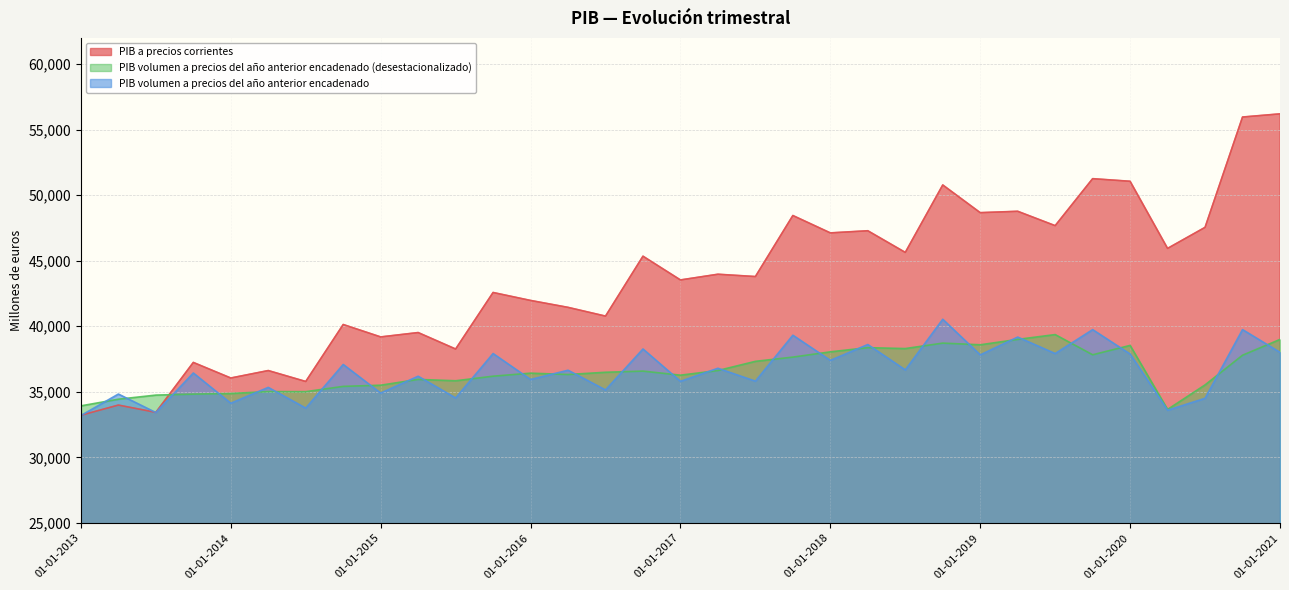

What is the minimum value for PIB volumen a precios del año anterior encadenado?

33191